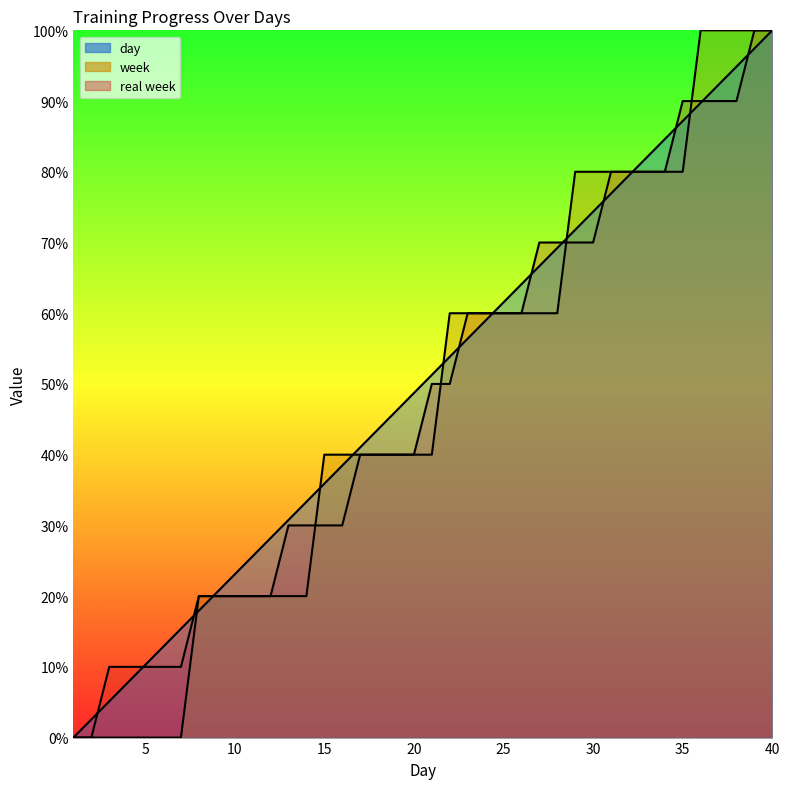

Which series has the largest total across all categories?

day